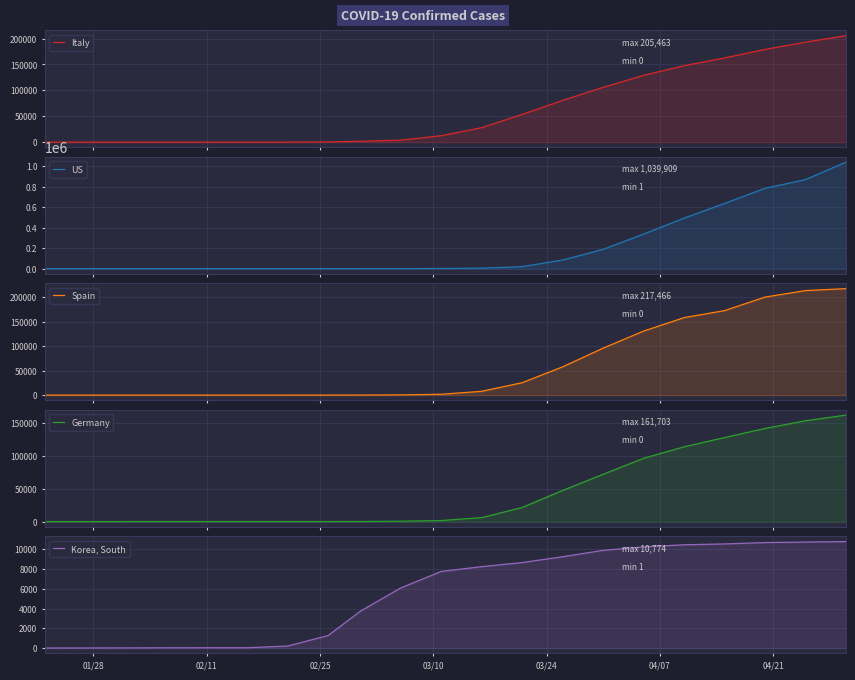

Reading right to left, extract all data points from this chart.

Italy: 205463	192994	178972	162488	147577	128948	105792	80589	53578	27980	12462	3858	1694	453	20	3	3	2	2	0	0
US: 1039909	869170	784326	636350	492881	337072	188172	83836	19100	4226	1281	213	32	16	16	14	13	12	8	5	1
Spain: 217466	213435	200210	172541	158273	130759	95923	57786	25374	7753	1695	400	84	13	2	2	2	1	1	0	0
Germany: 161703	153129	141397	127584	113525	96092	71808	47278	21463	6012	1567	534	117	21	16	16	16	12	8	1	0
Korea, South: 10774	10728	10674	10537	10450	10237	9887	9241	8652	8236	7755	6088	3736	1261	204	29	28	23	12	4	1